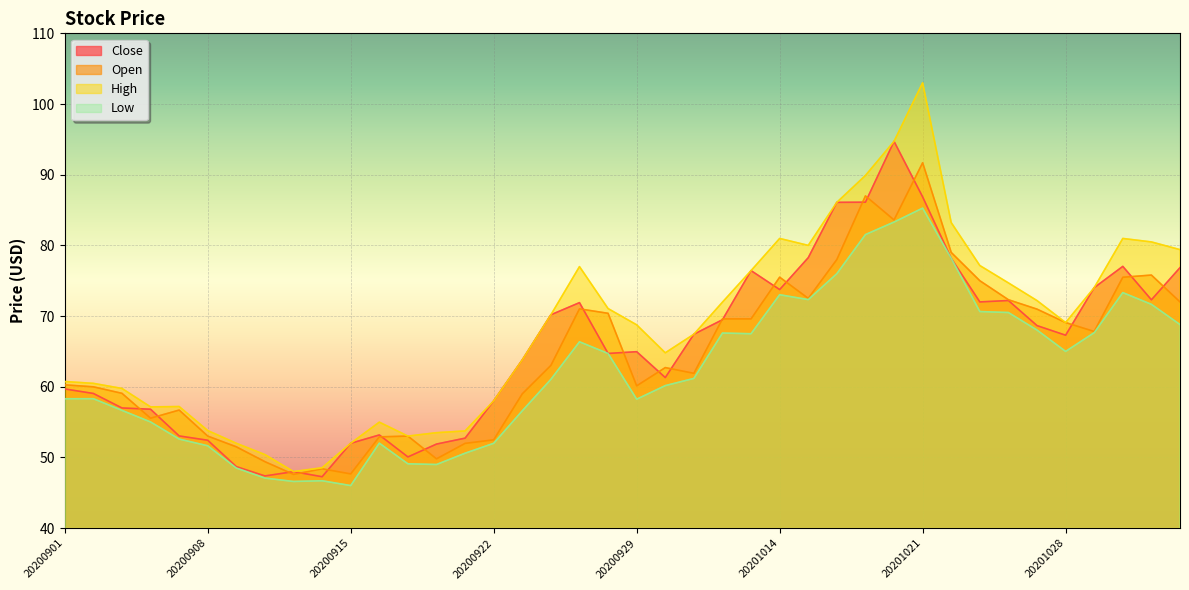

Where is the first local maximum for Close?

20200911